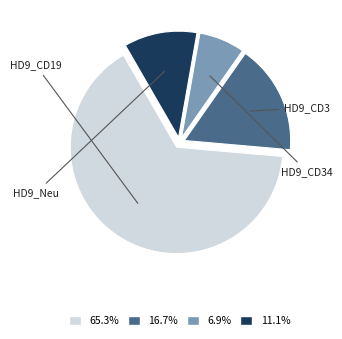

Is there a majority slice in this chart?

Yes